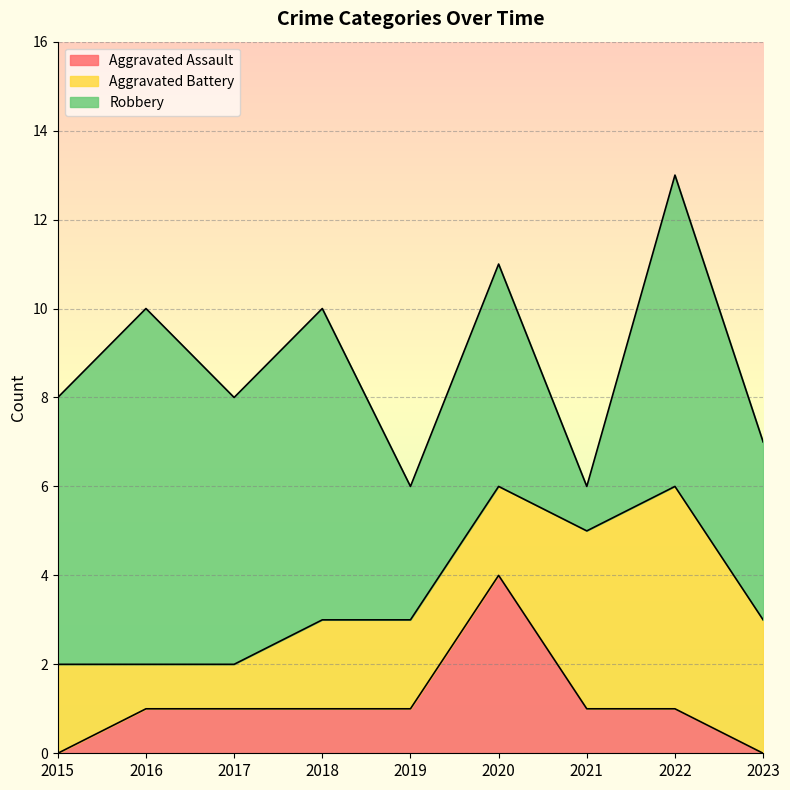

The Aggravated Battery series shows 4 at 2023. True or false?

False